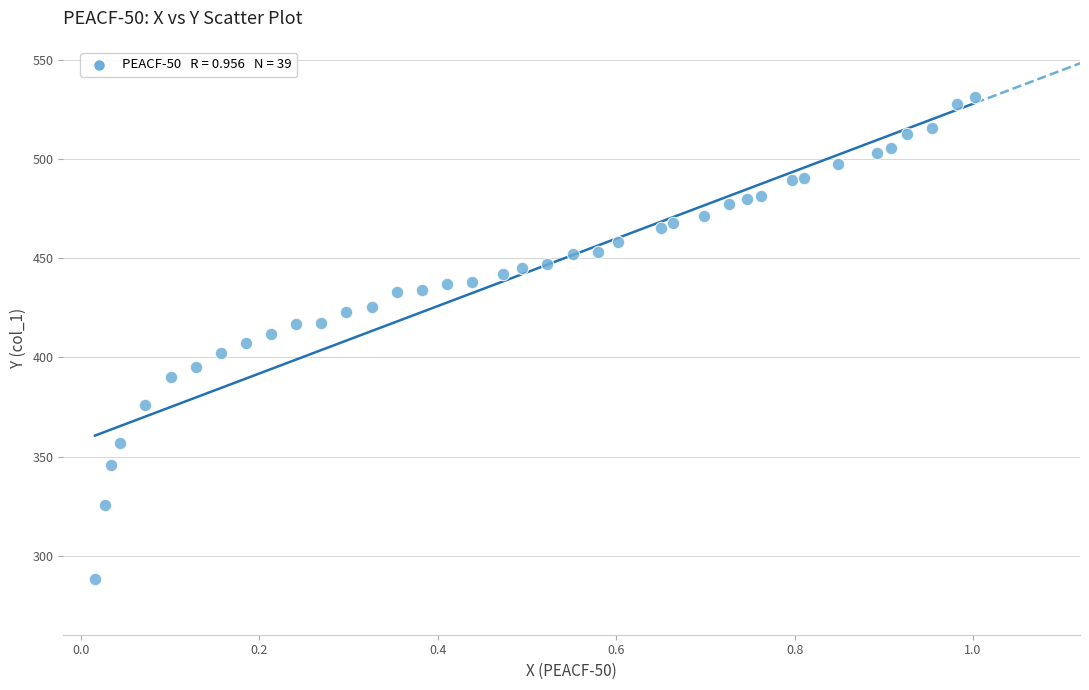

What is the range of X values (max minus min)?

1.0